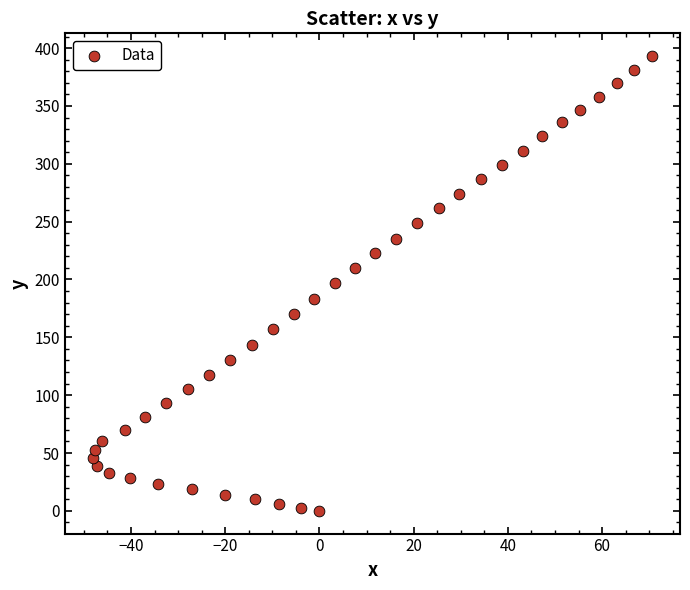

What is the range of X values (max minus min)?

118.7